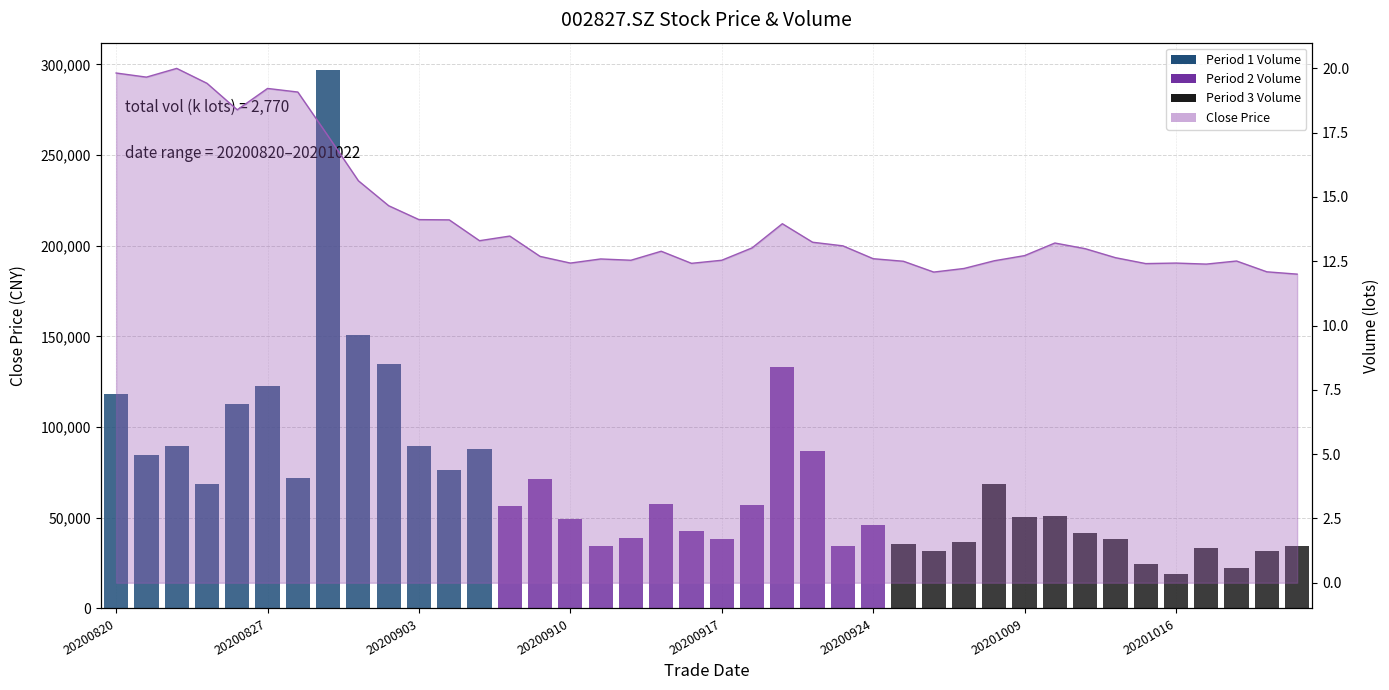

List the labels in order of value, smallest first.

20201022, 20200928, 20201021, 20200929, 20201019, 20201015, 20200916, 20200910, 20201016, 20200925, 20201020, 20200930, 20200914, 20200917, 20200911, 20200924, 20201014, 20200909, 20201009, 20200915, 20201013, 20200918, 20200923, 20201012, 20200922, 20200907, 20200908, 20200921, 20200904, 20200903, 20200902, 20200901, 20200831, 20200826, 20200828, 20200827, 20200825, 20200821, 20200820, 20200824